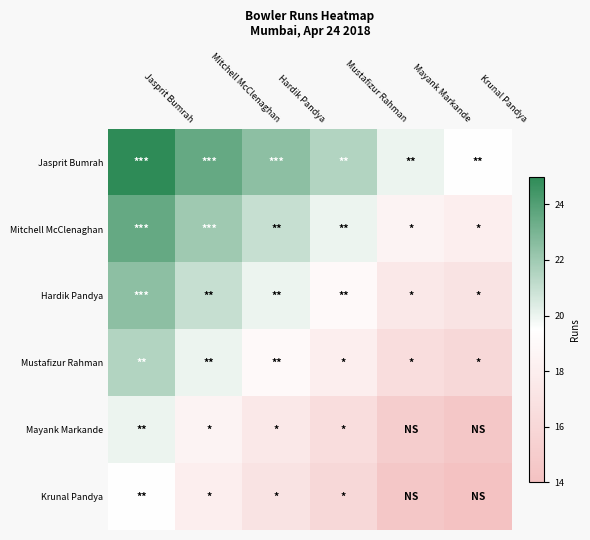

How many data points does each series have?

6